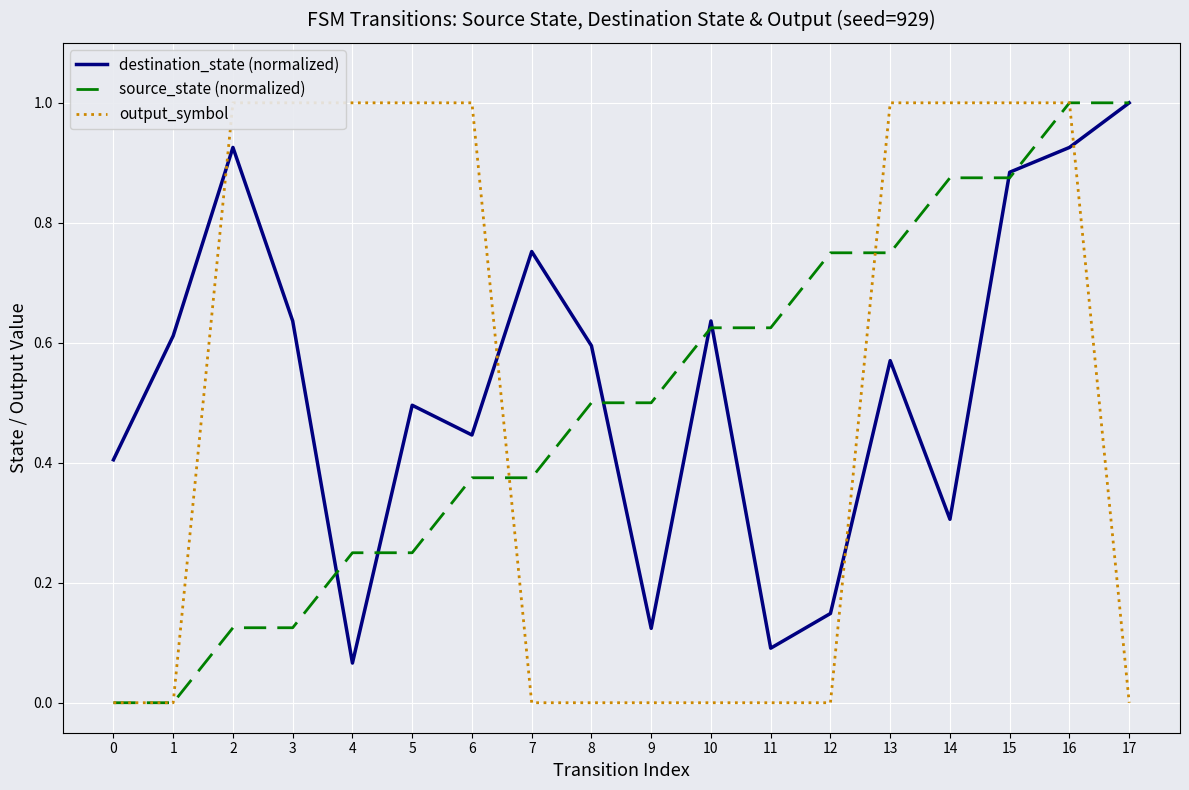

The value of source_state (normalized) at 2 is 0.1. True or false?

True